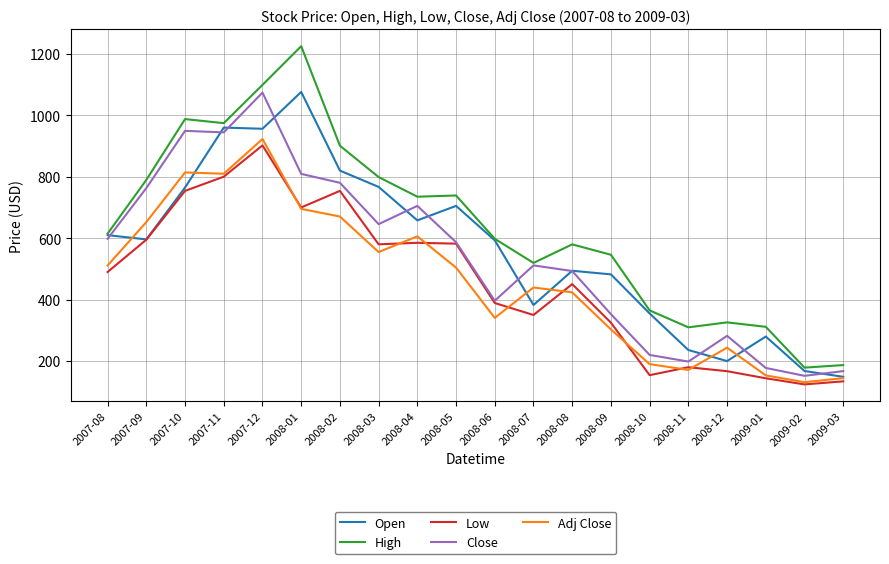

What are all the series names shown in the legend?

Open, High, Low, Close, Adj Close